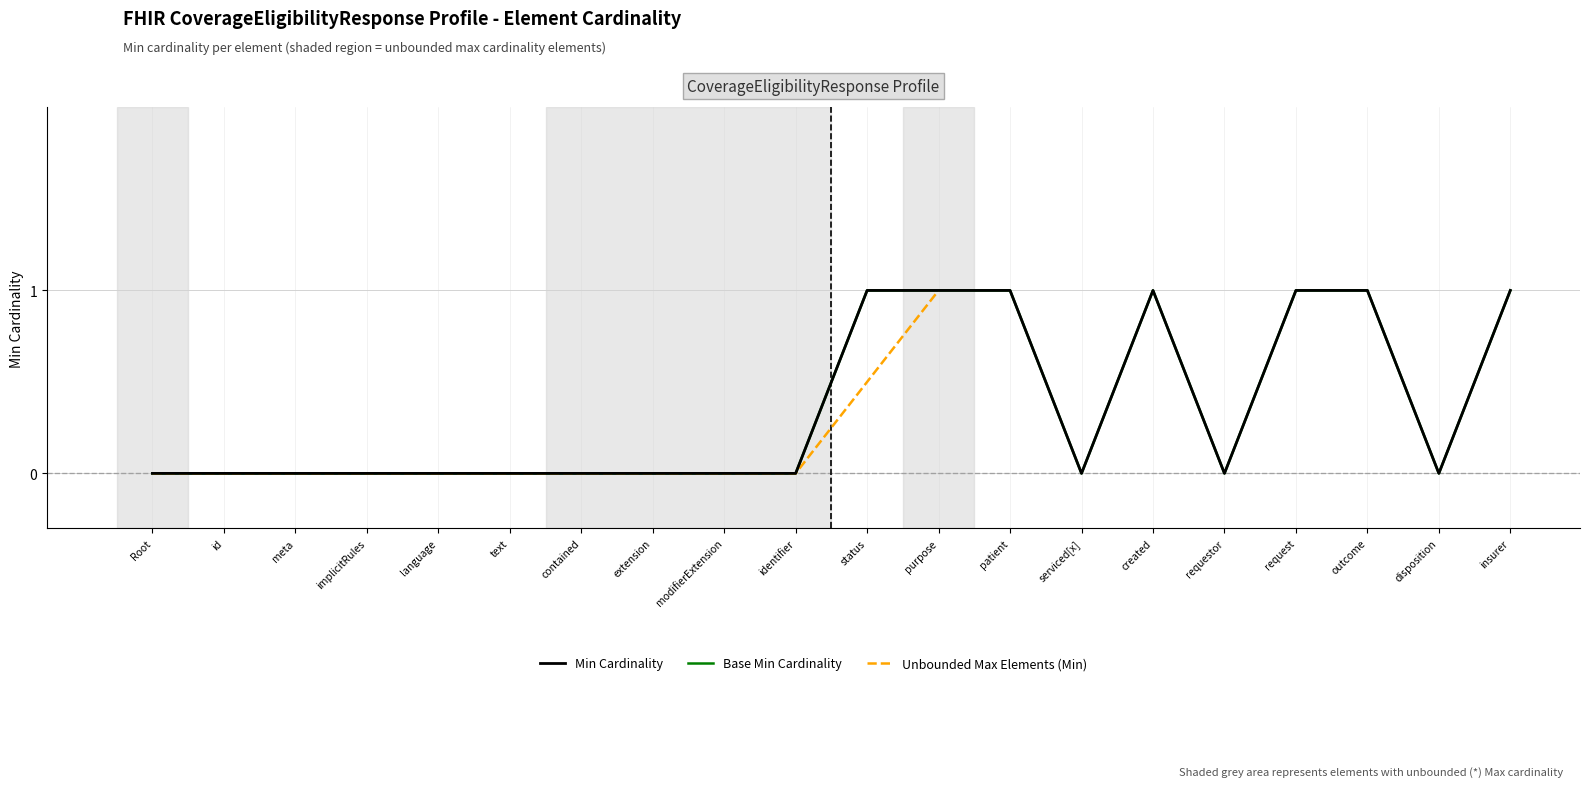

Which has a higher value, CoverageEligibilityResponse.serviced[x] or CoverageEligibilityResponse.requestor?

CoverageEligibilityResponse.serviced[x]